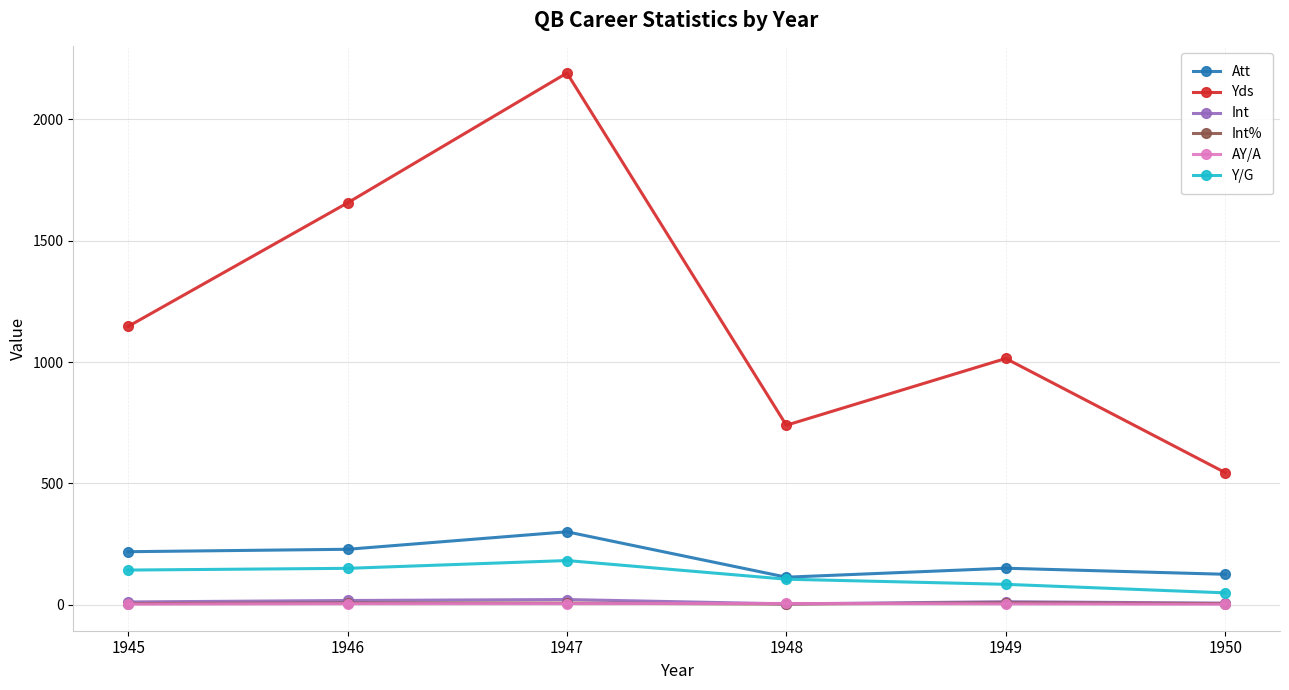

Count the number of data series in this chart.

6